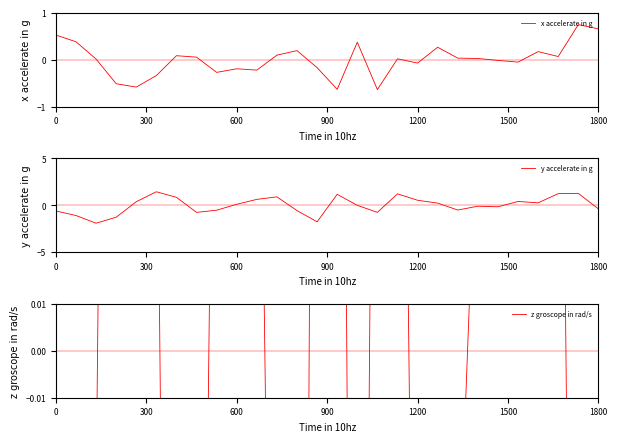

What is the highest value of the y accelerate in g series?

1.4